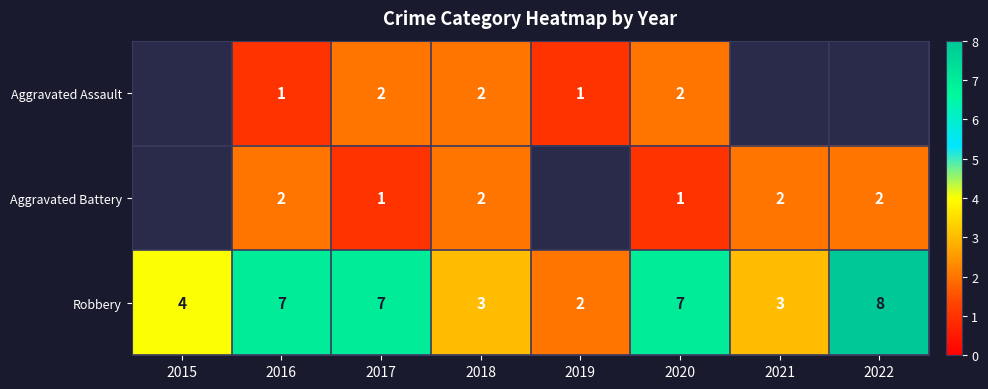

The Aggravated Battery series shows 2 at 2016. True or false?

True